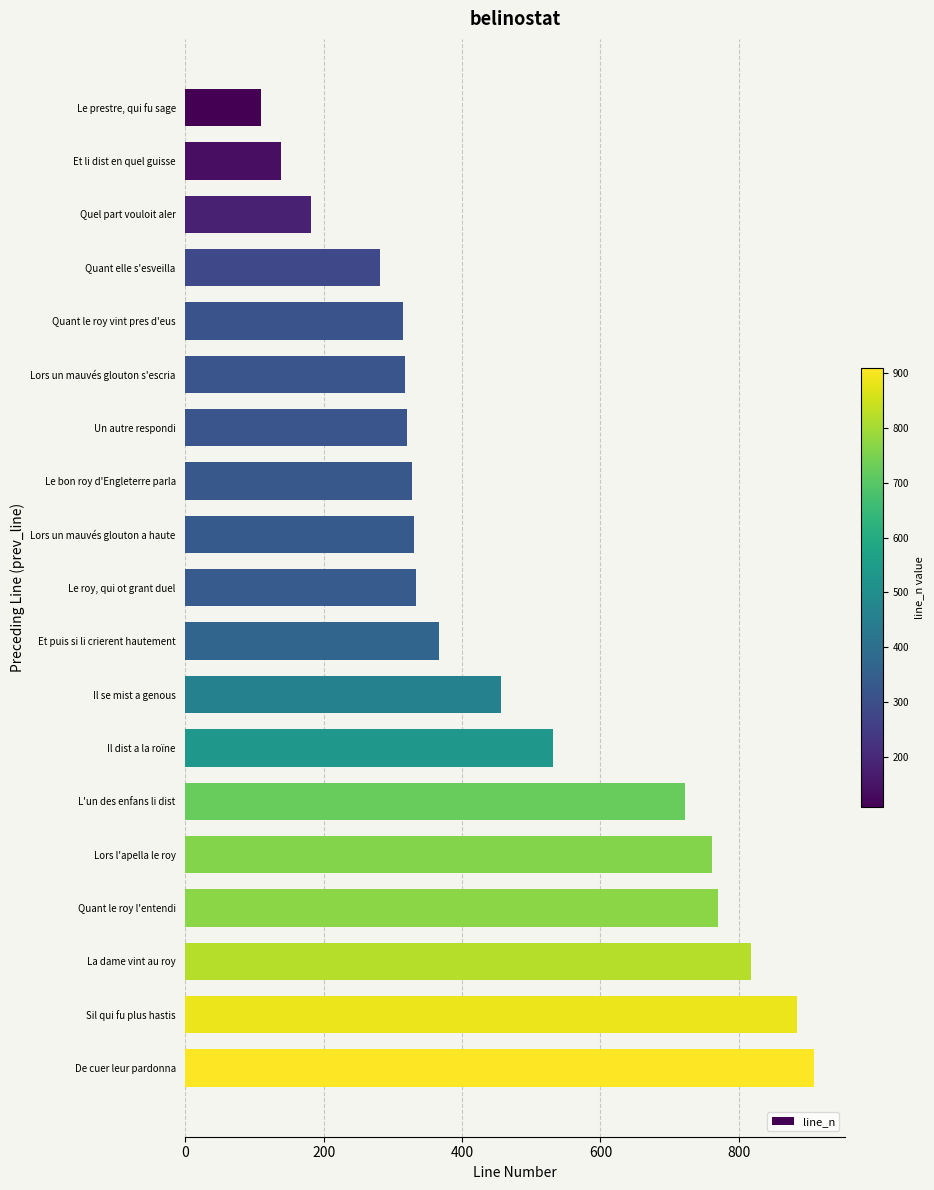

Between Quant elle s'esveilla and Un autre respondi, which is larger?

Un autre respondi